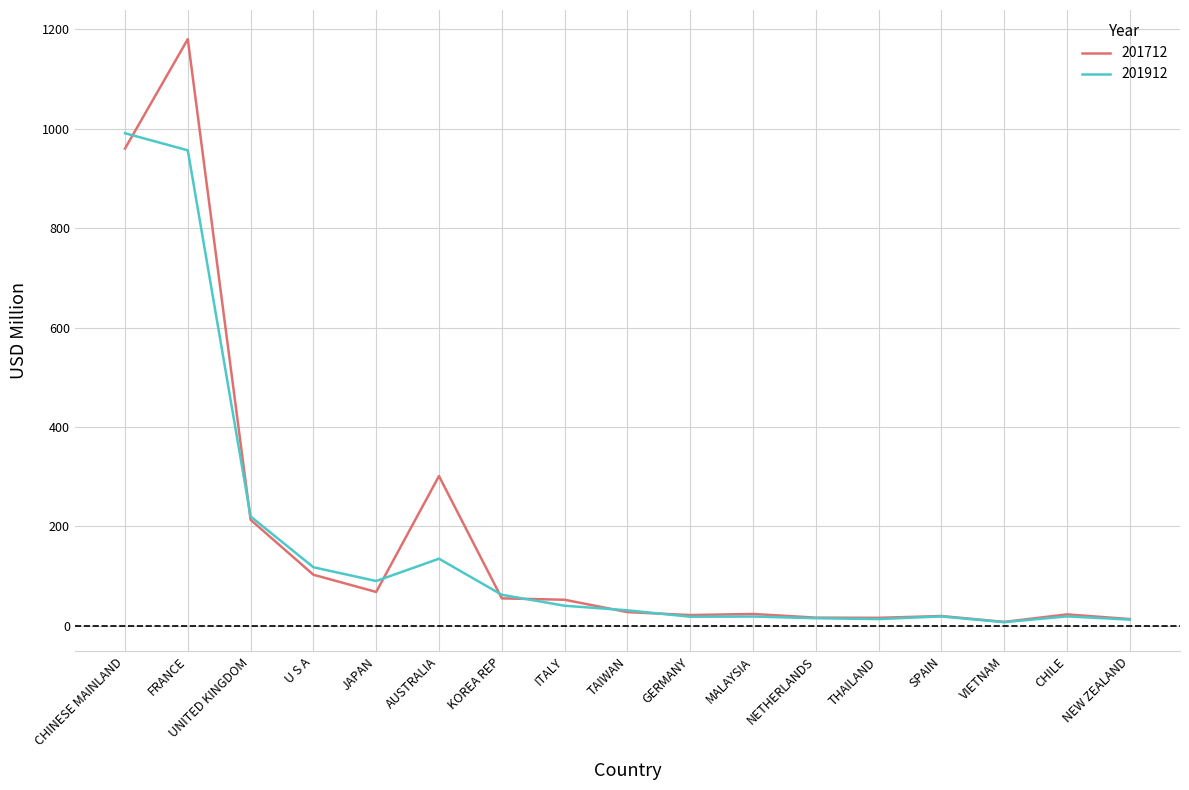

What are all the series names shown in the legend?

201712, 201912